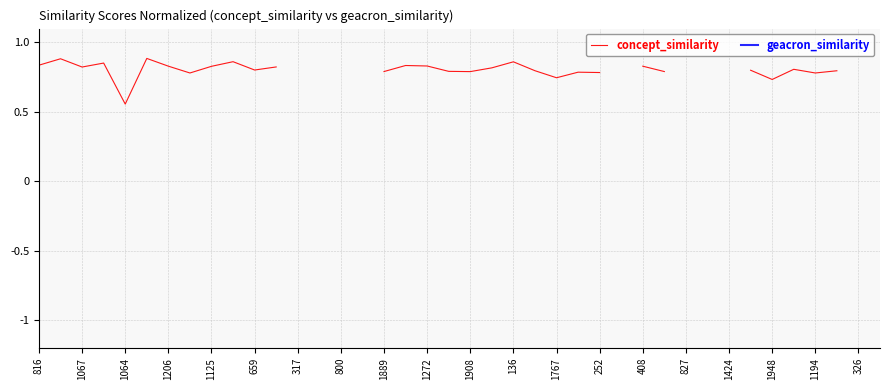

Does the chart have visible grid lines?

Yes